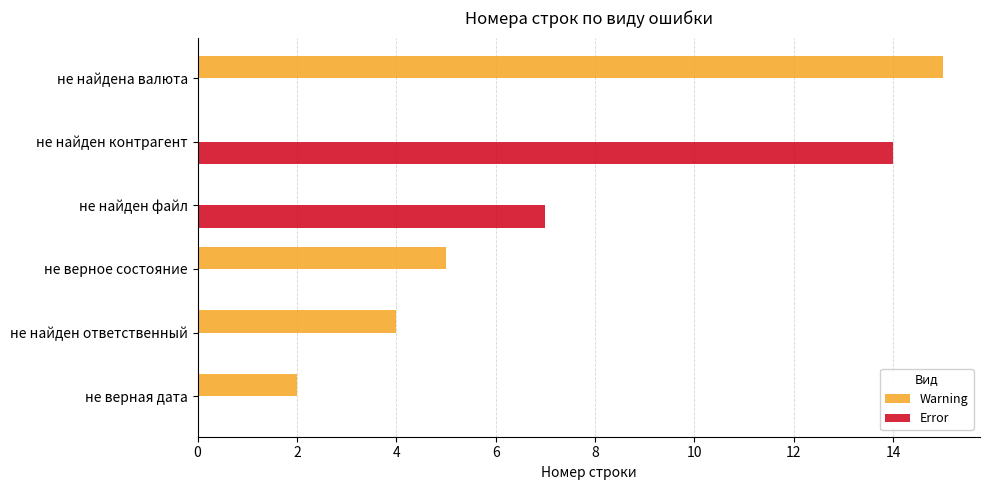

Which category has the highest value across all series?

не найдена валюта